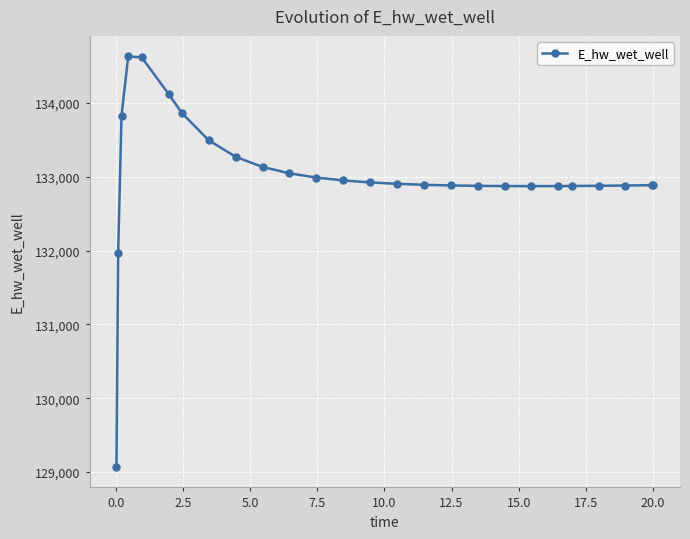

What is the minimum value shown in the chart?

129070.4